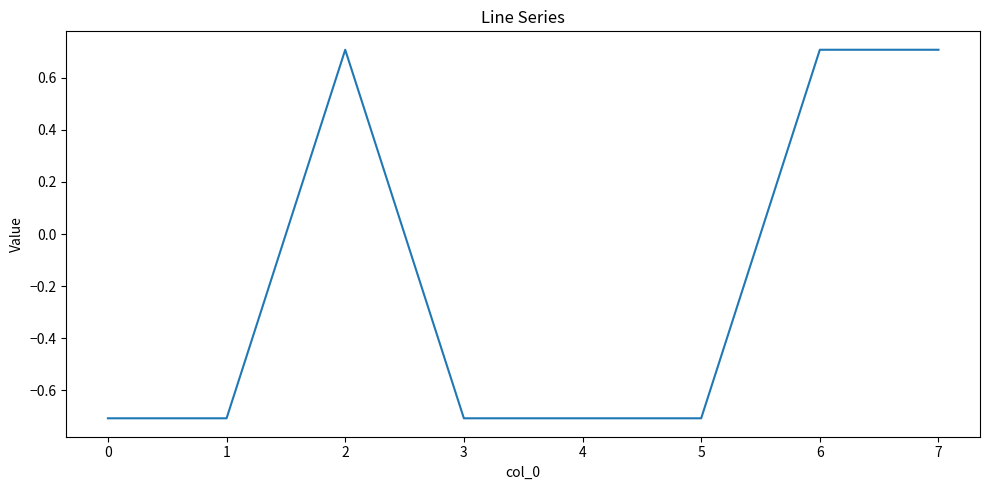

Does the chart display data point markers on the line(s)?

No